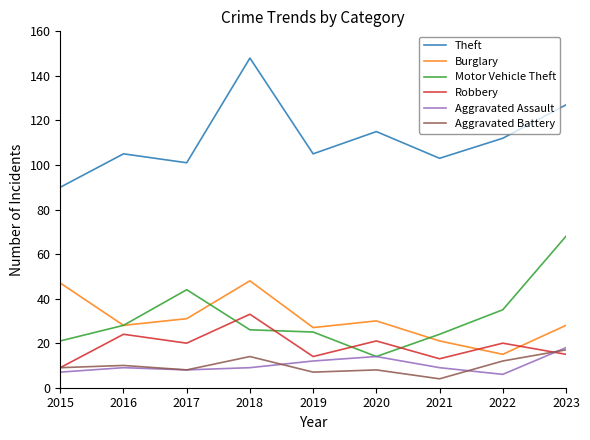

Is this an area chart (filled region under the line)?

No